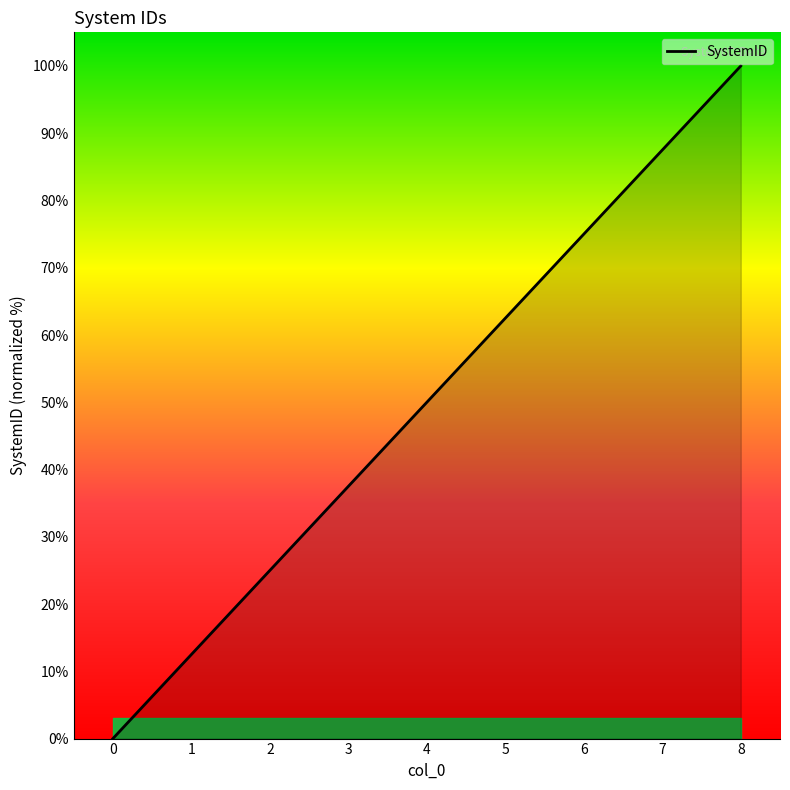

What is the change in value from 0 to 5?

+62.5